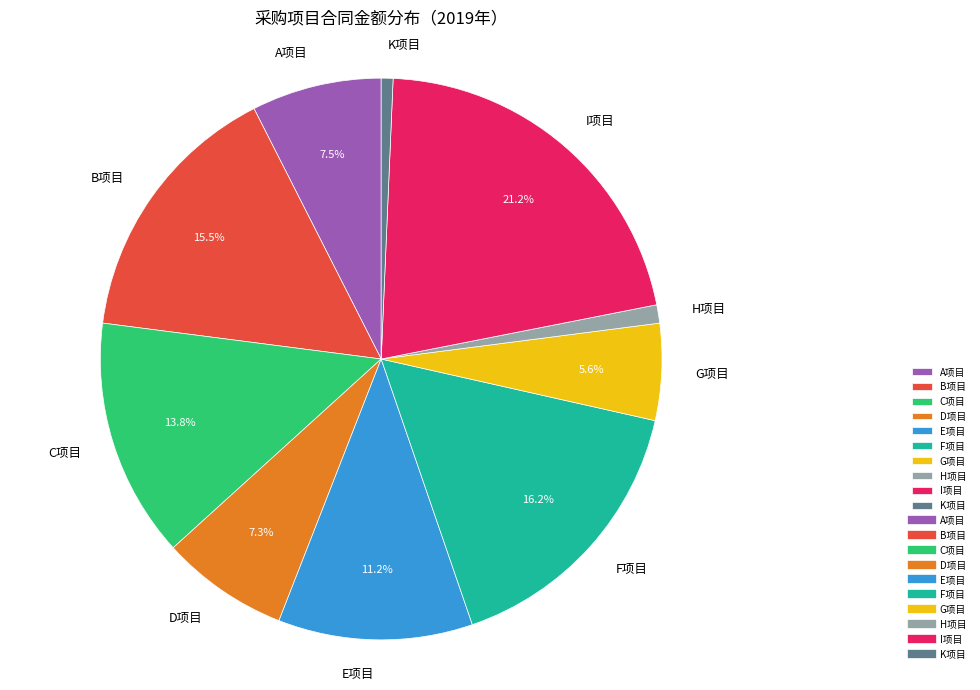

To the nearest percent, what is the combined percentage of C项目 and B项目?

29%